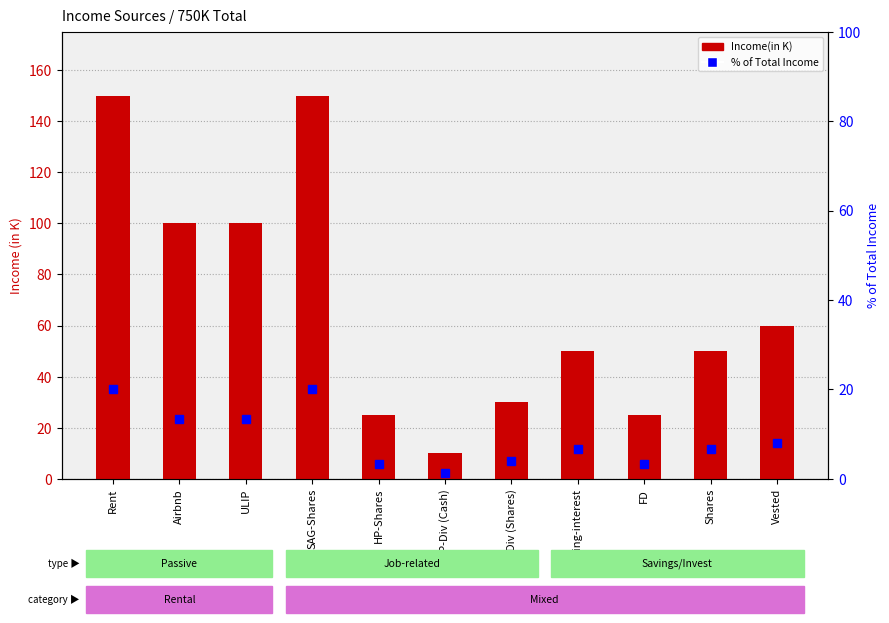

What is the smallest value displayed?

1.3